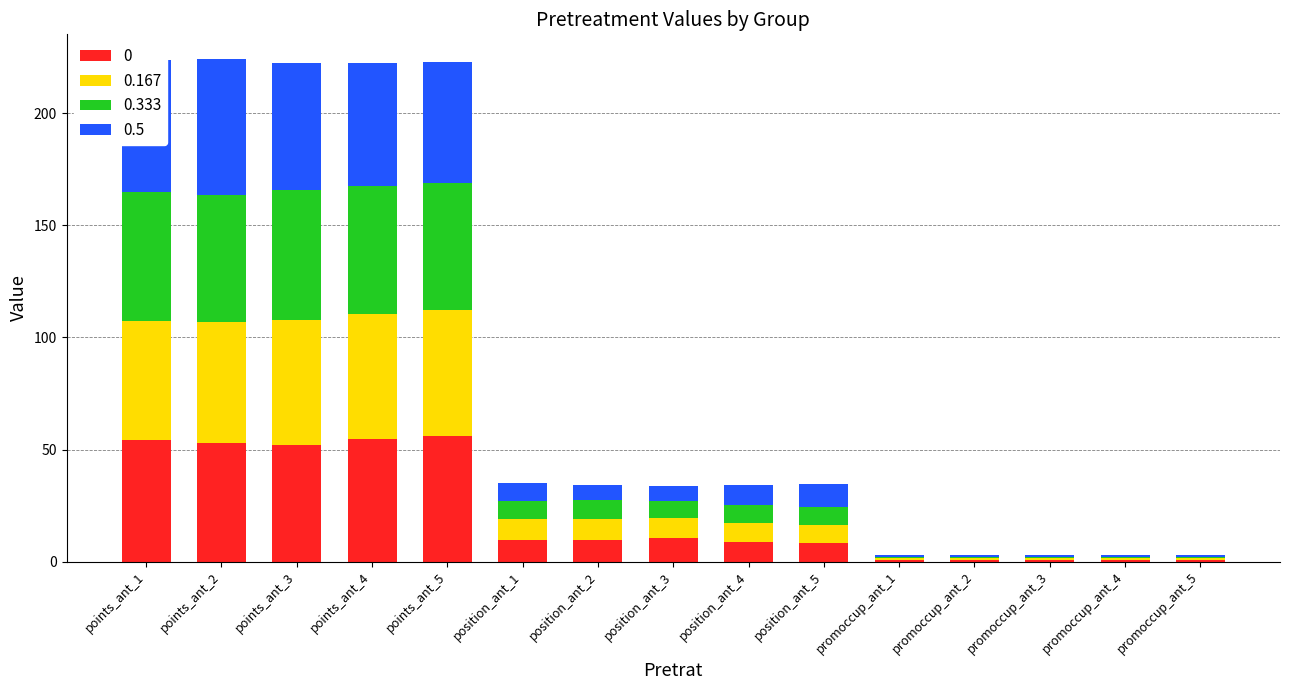

What is the total value across all series at position_ant_5?

34.6